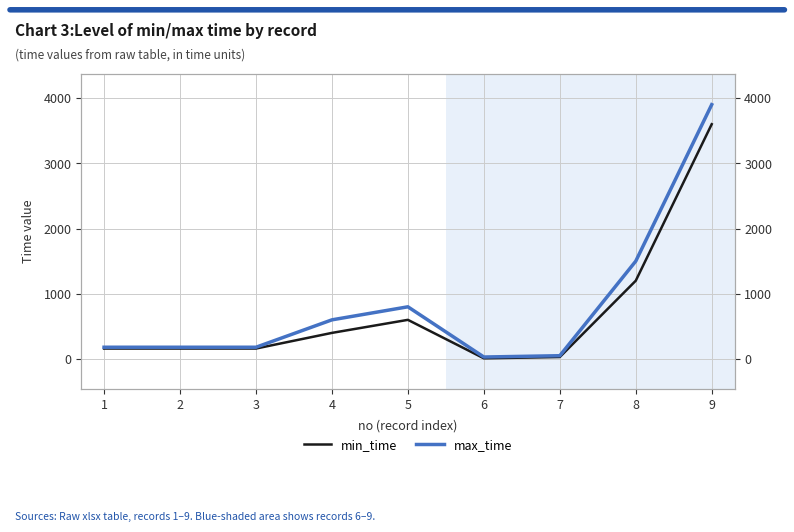

In max_time, how many points are higher than both neighbors (excluding endpoints)?

1